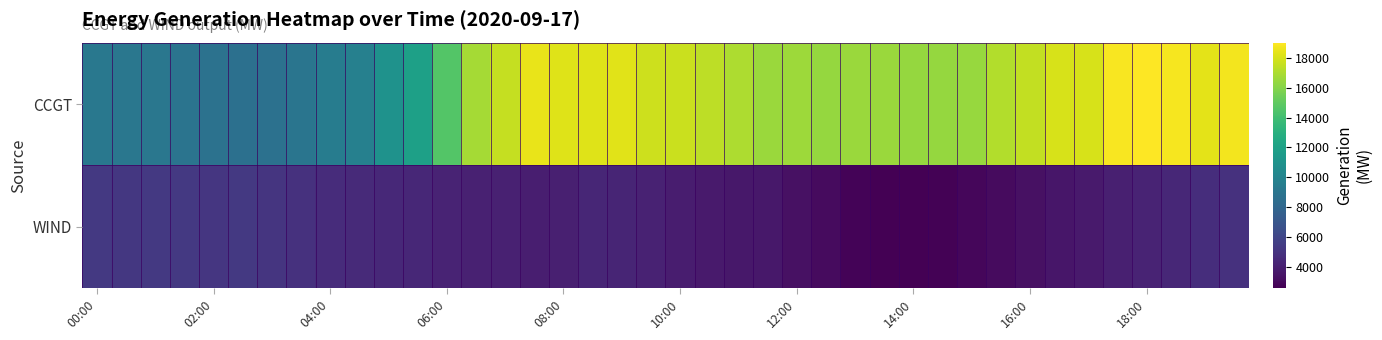

Reading right to left, list all the values displayed in this chart.

CCGT: 18747	18343	18820	19045	18880	18065	18025	17518	17174	16519	16452	16419	16584	16539	16422	16615	16589	17027	17378	17703	17810	18319	18261	18255	18524	17570	16824	14604	11932	10941	9756	9446	8942	8671	8651	8787	8910	9068	9065	9142
WIND: 4893	4683	4400	4190	3997	3744	3539	3283	3013	2835	2631	2547	2563	2722	3012	3276	3583	3637	3763	3886	4117	4259	4328	3981	3947	4046	4084	4206	4374	4469	4483	4657	4879	5102	5258	5186	5295	5305	5213	5290